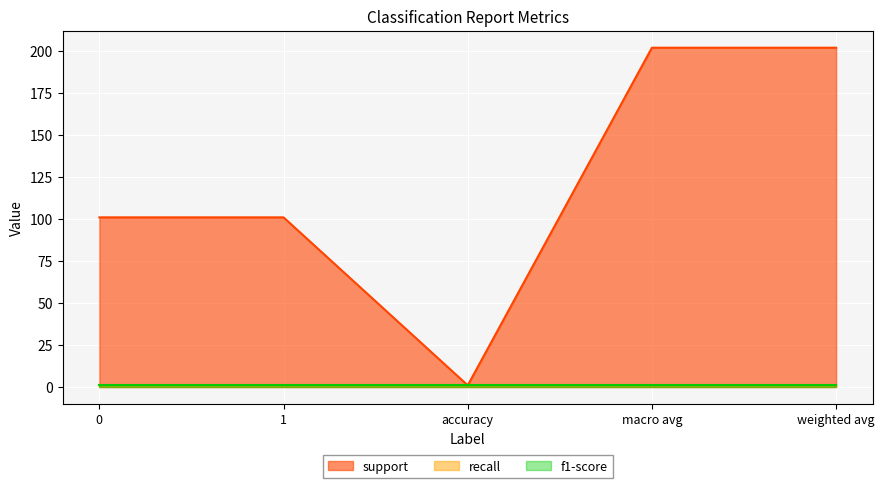

Count the support values in the range 101 to 202.

4